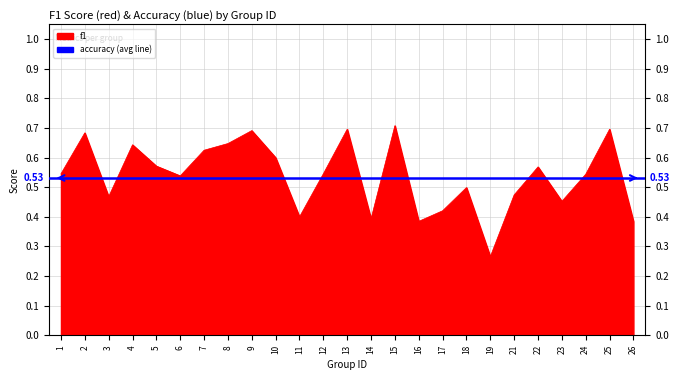

Between 26 and 25, which is larger?

25